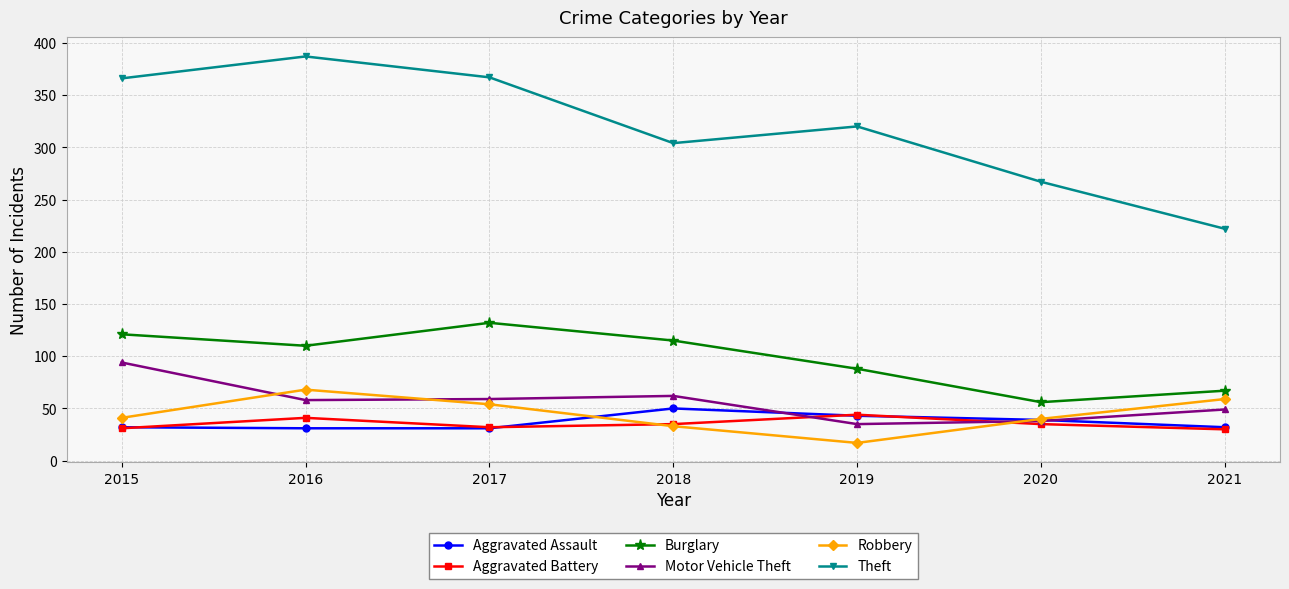

Read the Motor Vehicle Theft value at 2019.

35